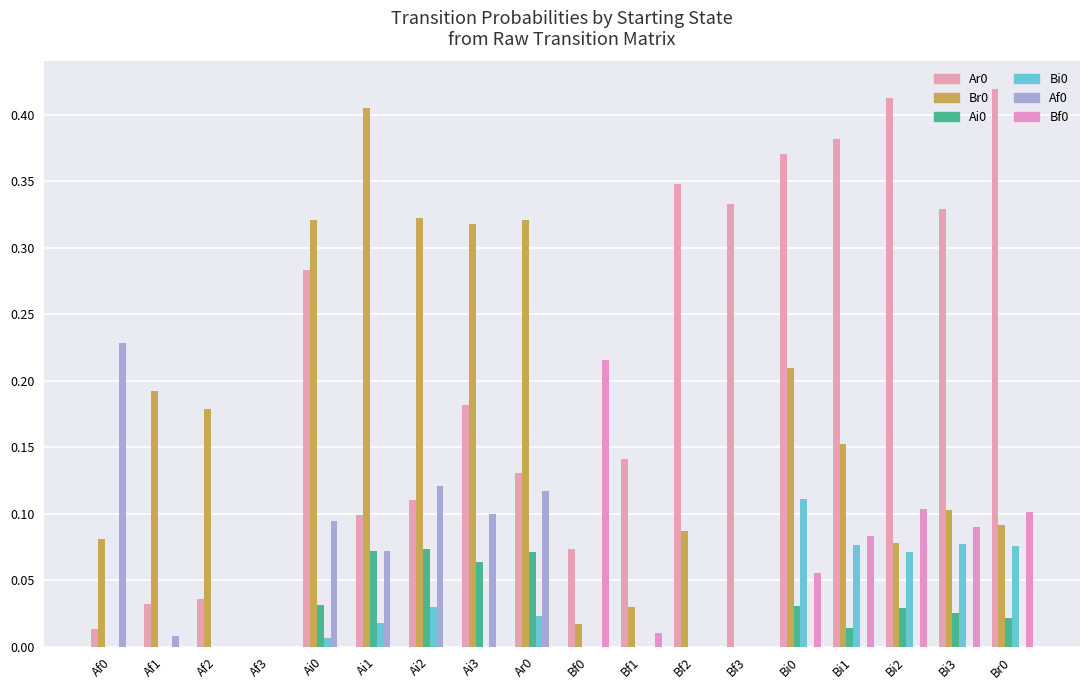

The value of Af0 at Ar0 is 0.1. True or false?

True